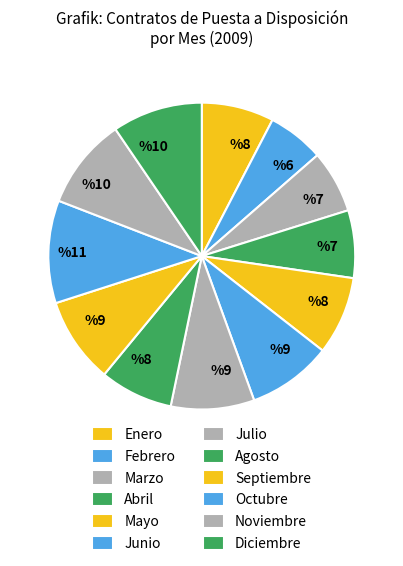

Which category has the biggest portion of the pie?

Octubre